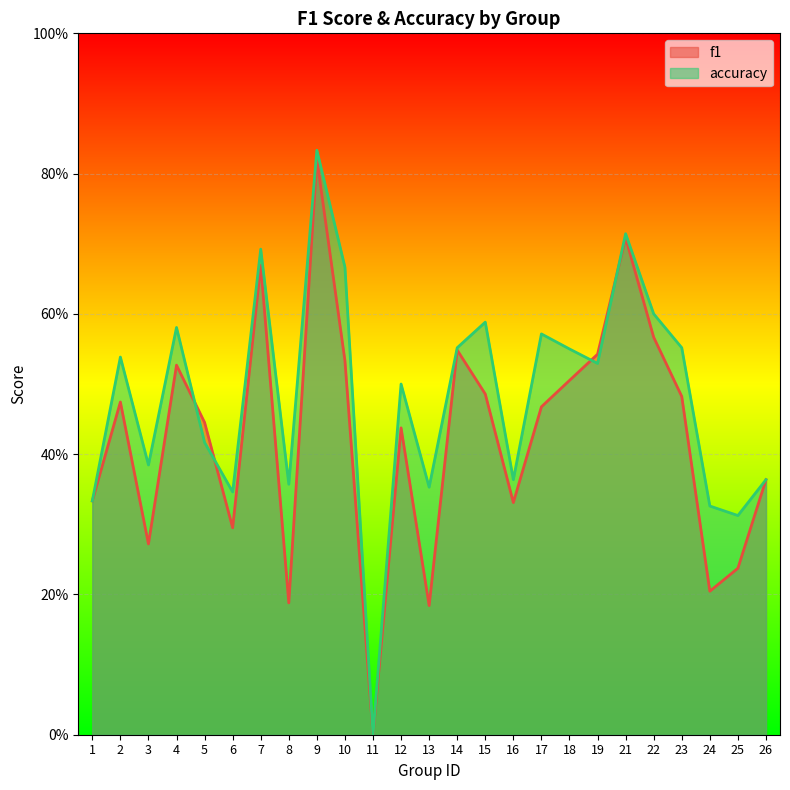

Which series has the largest total across all categories?

accuracy